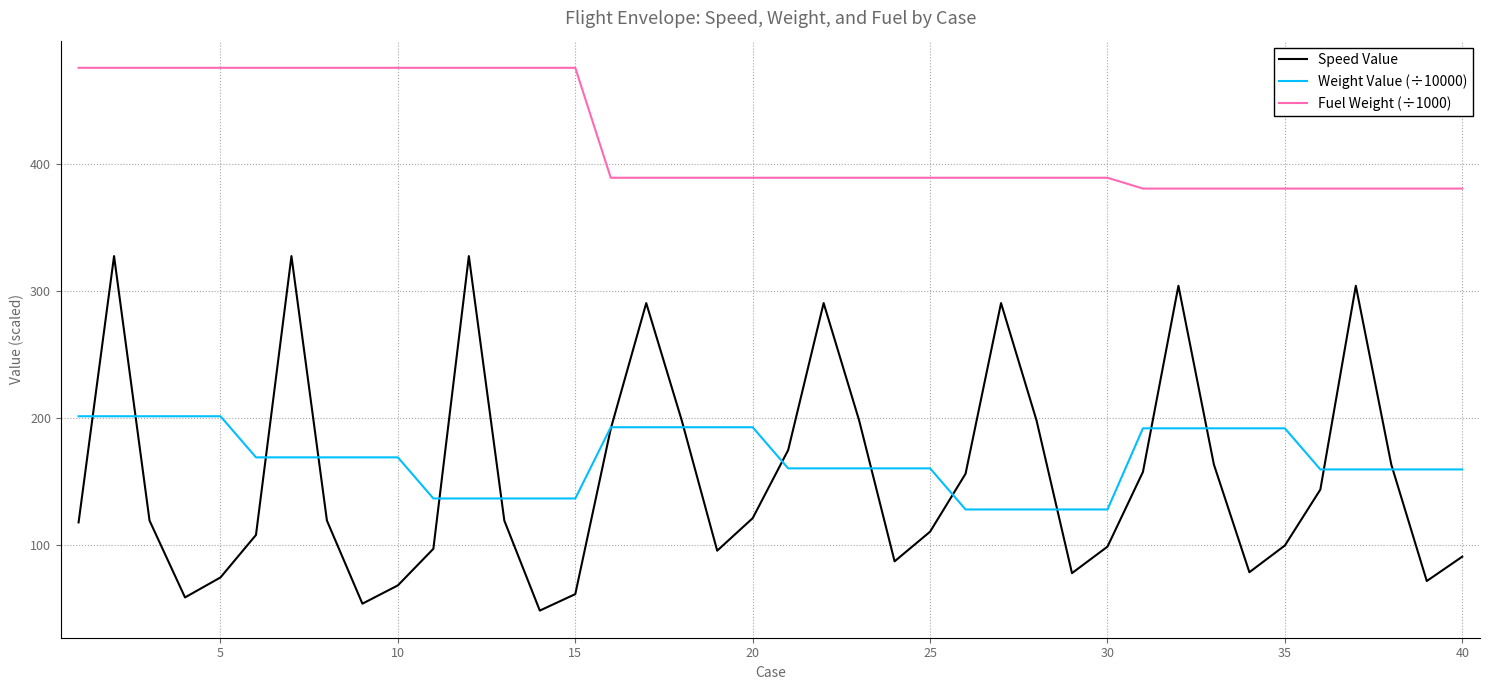

Which series has the largest range (max minus min)?

Speed Value